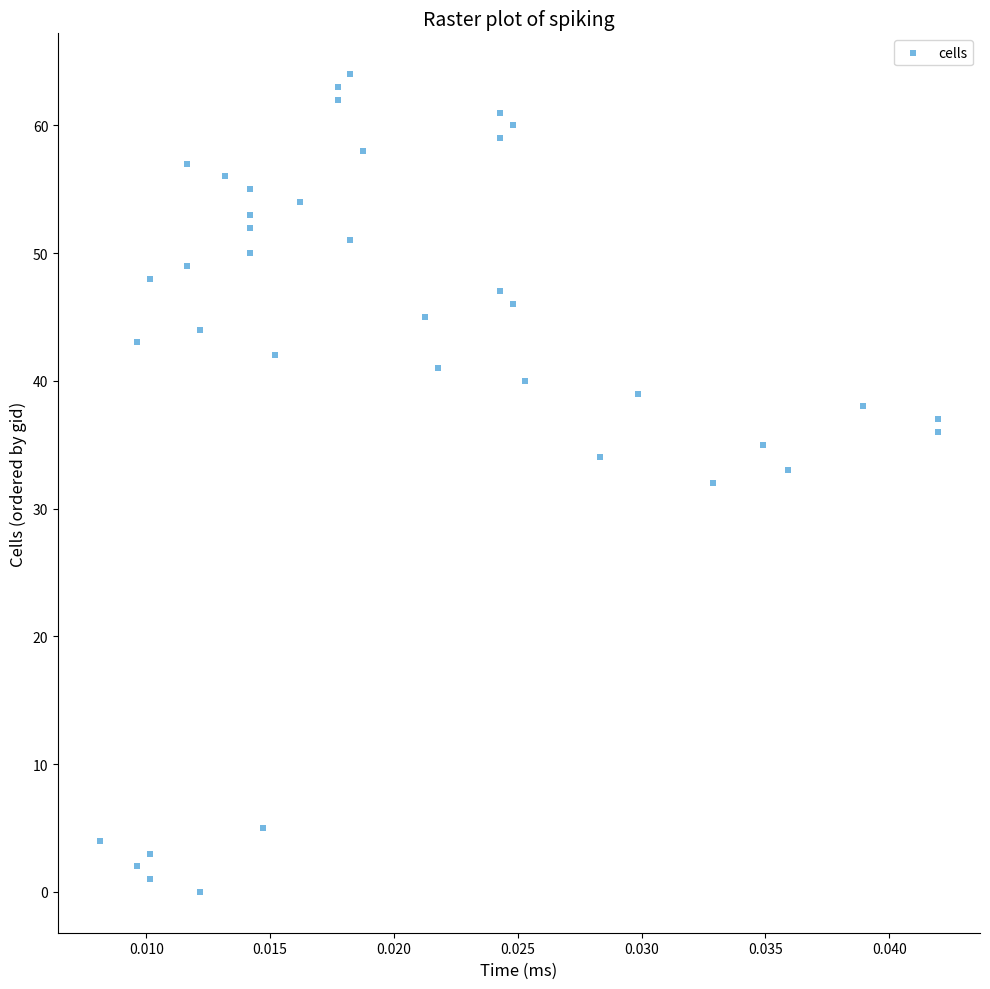

What is the range of Y values (max minus min)?

64